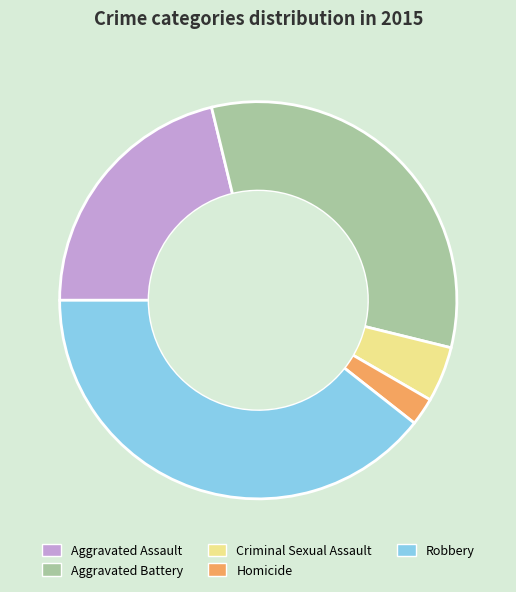

Is there a majority slice in this chart?

No